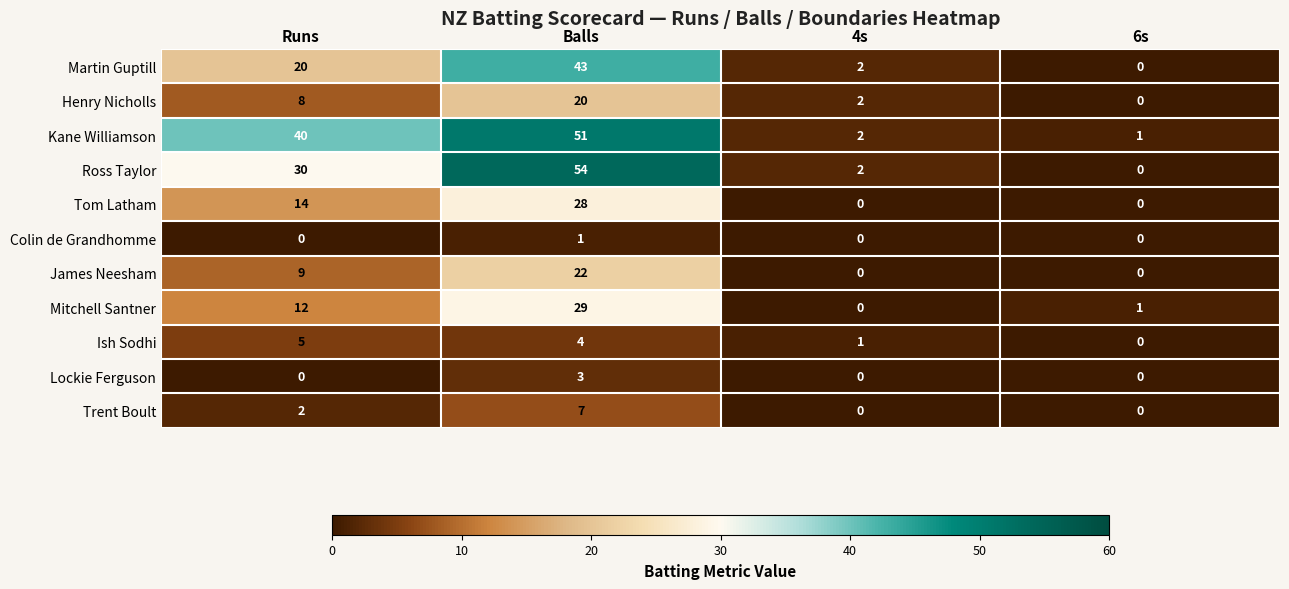

Which series has the largest range (max minus min)?

Ross Taylor